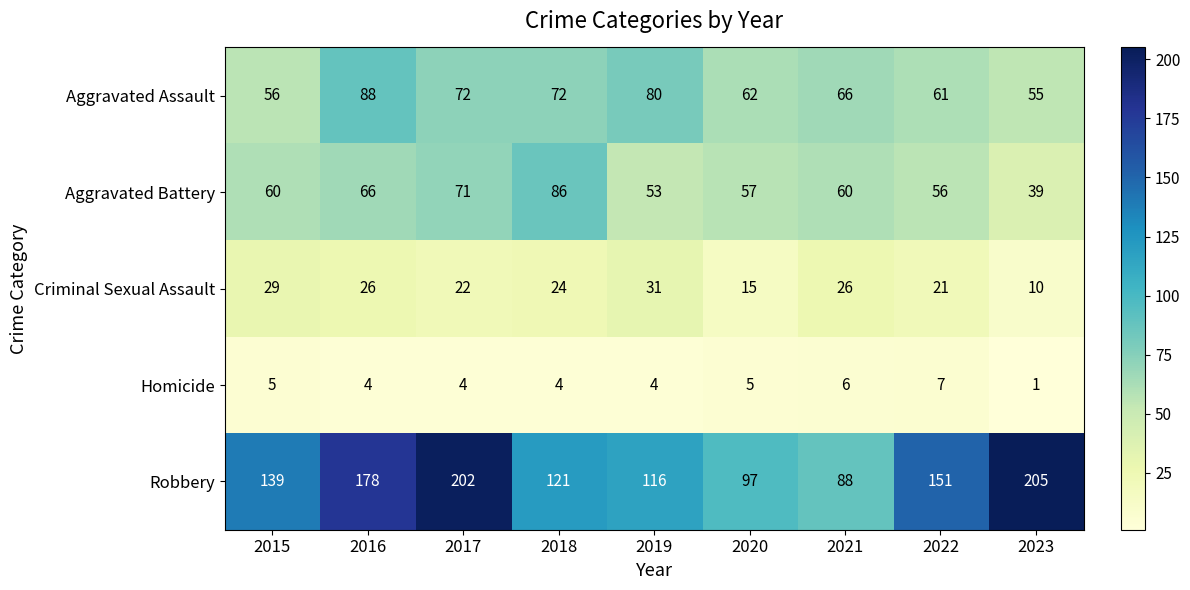

Which category has the highest value in the Criminal Sexual Assault series?

2019